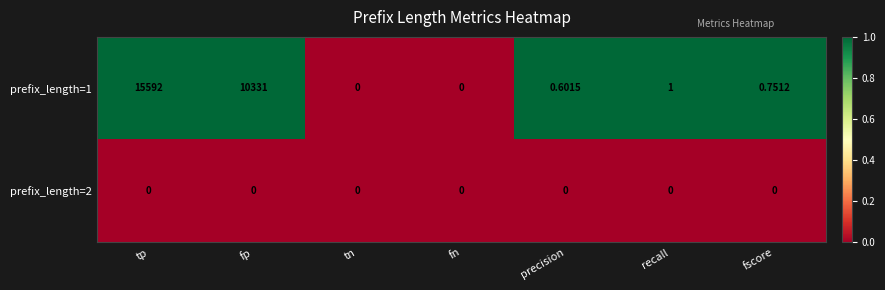

Which category has the highest value in the prefix_length=1 series?

tp